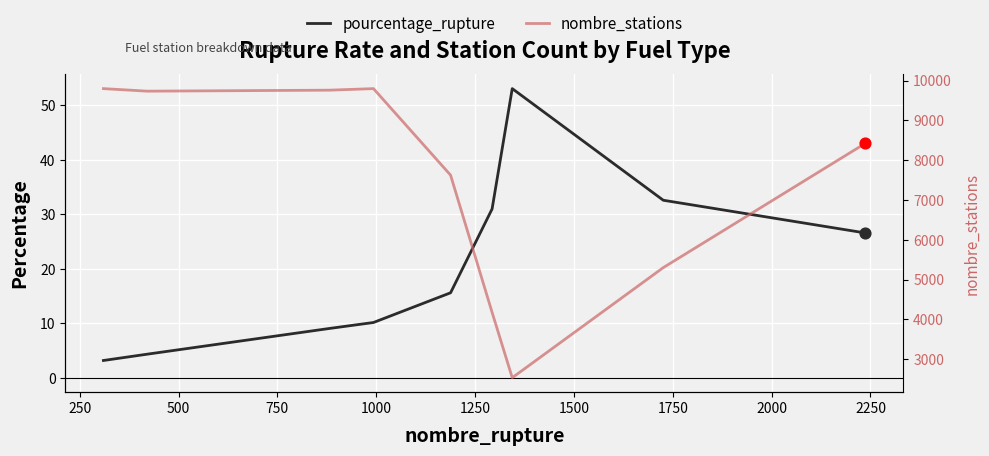

Is the value of pourcentage_rupture at 1500 greater than the value of nombre_stations at 1750?

No